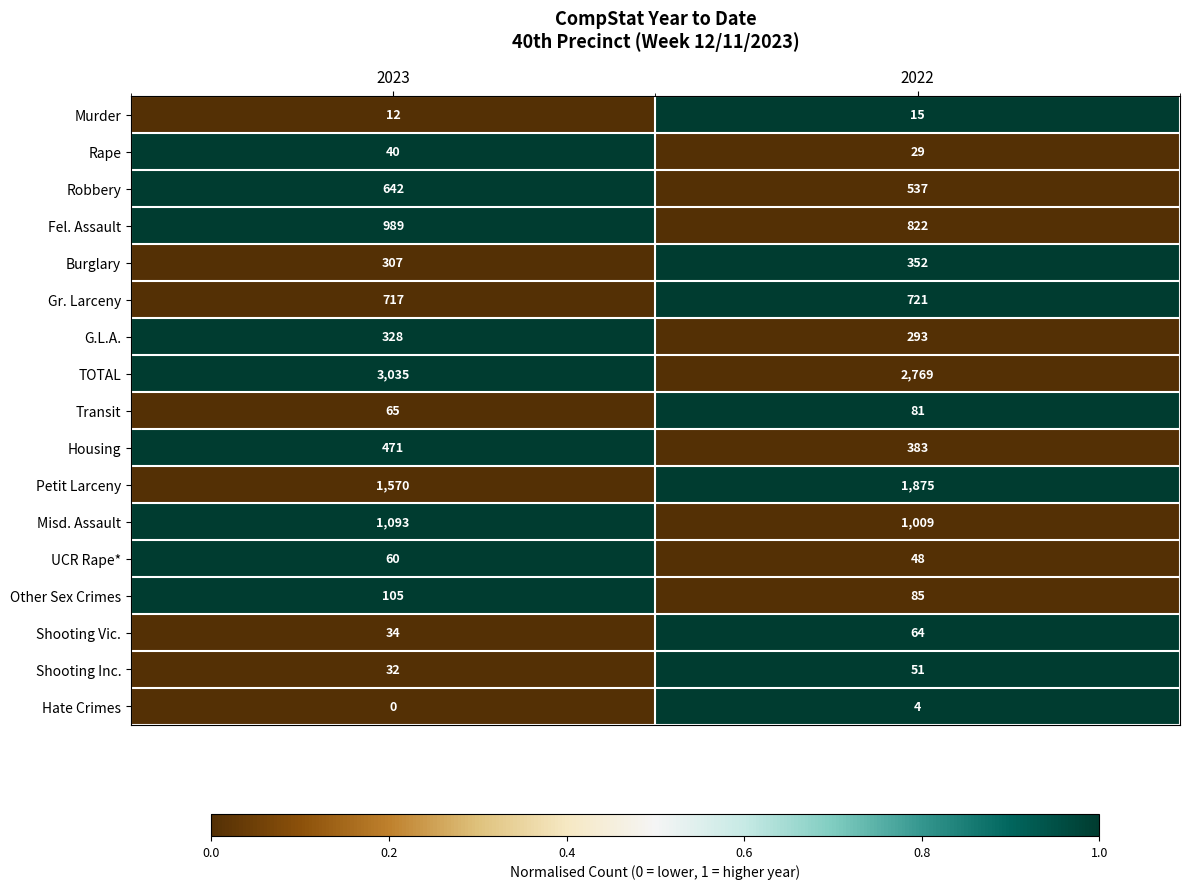

What is the spread (max minus min) of values at 2023?

3035